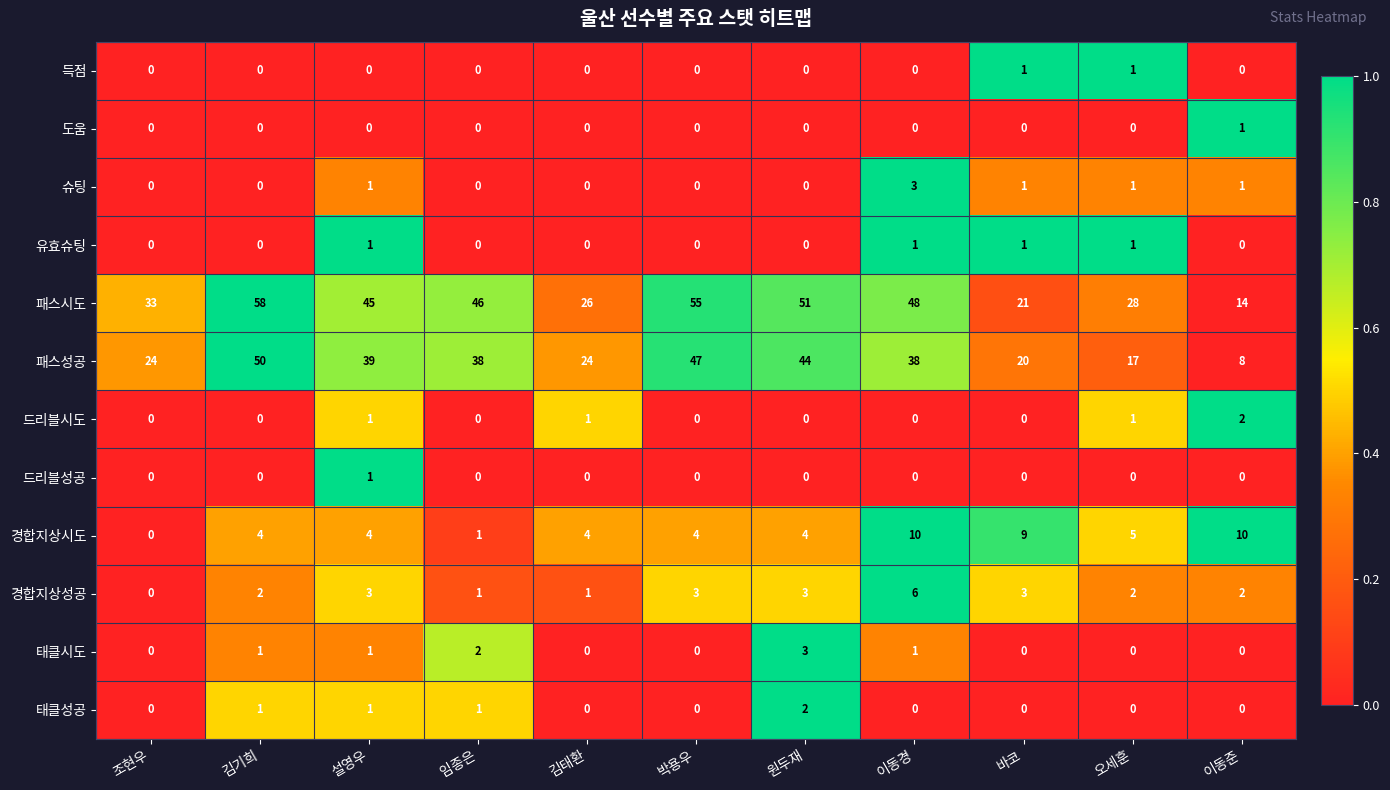

True or false: 태클시도 has a value of 3 at 임종은.

False